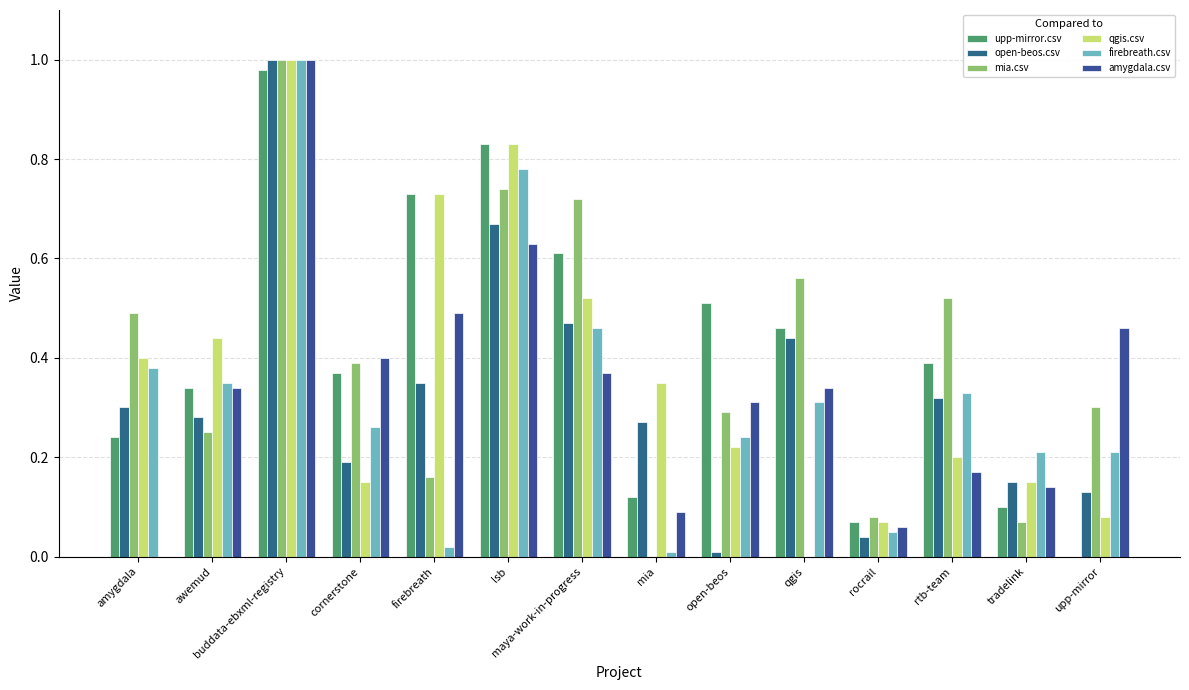

What is the average value of the amygdala.csv series?

0.3